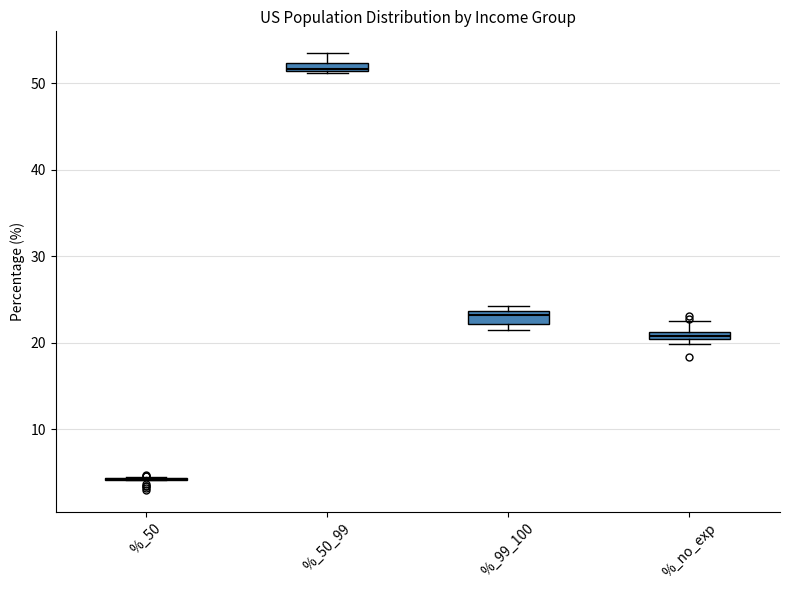

Where does the upper whisker of the box for %_no_exp end on the y-axis? The values are not printed on the chart, so give them approximately, as read against the axis.

22